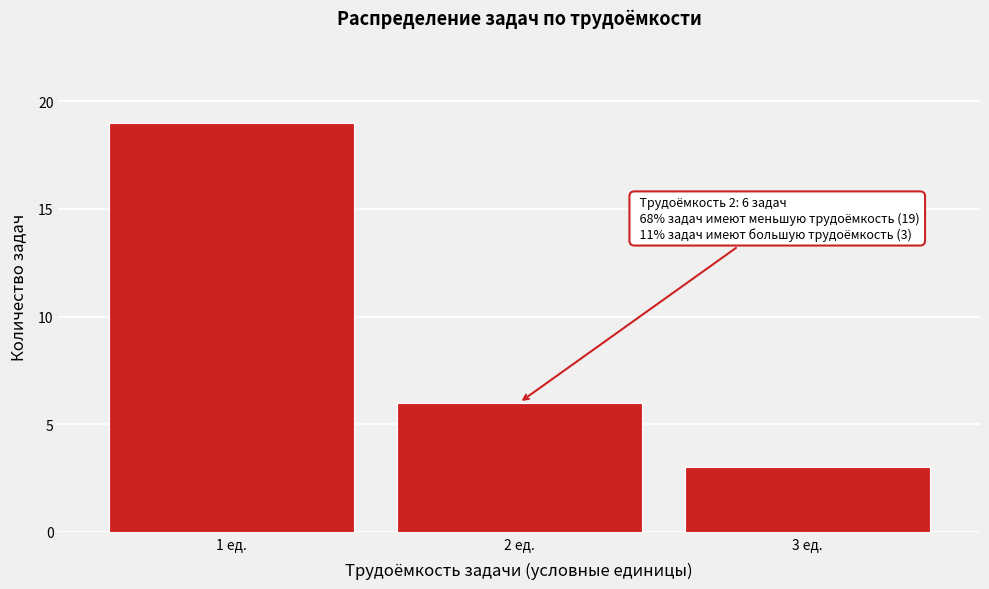

Which range on the x-axis has the tallest bar?

0.5 to 1.5